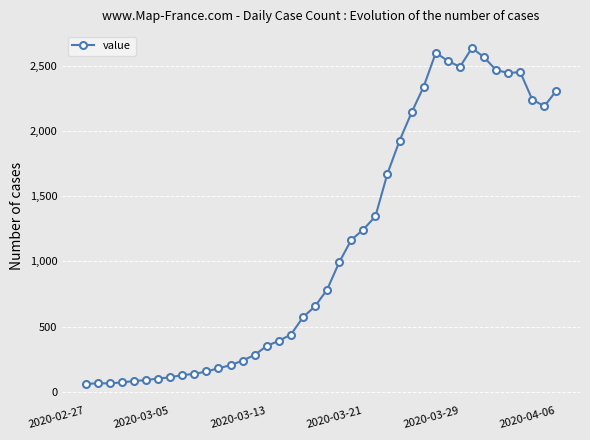

How many values are below 784?

20